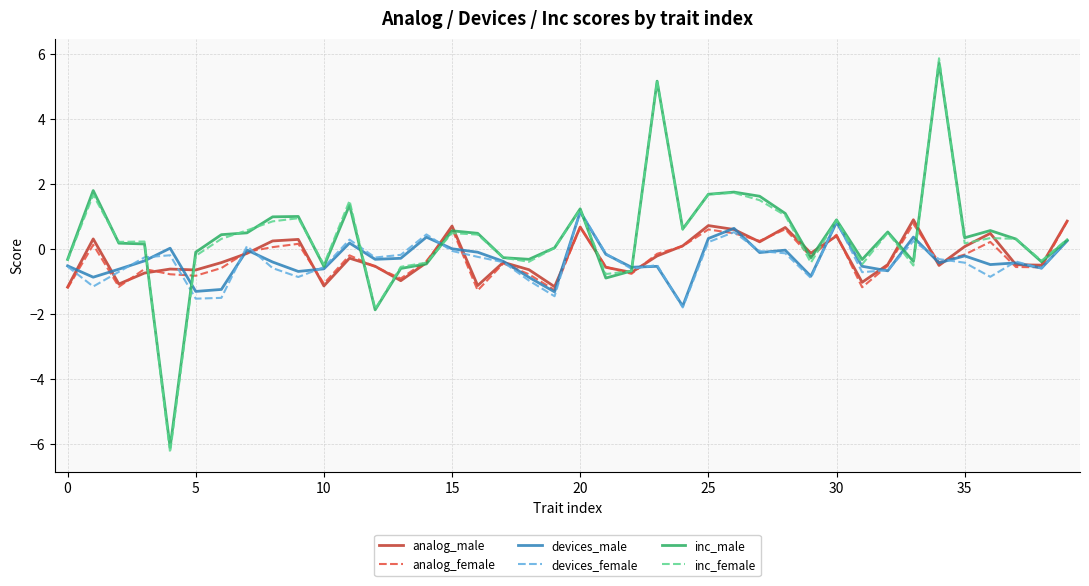

What is the average value of the analog_male series?

-0.2